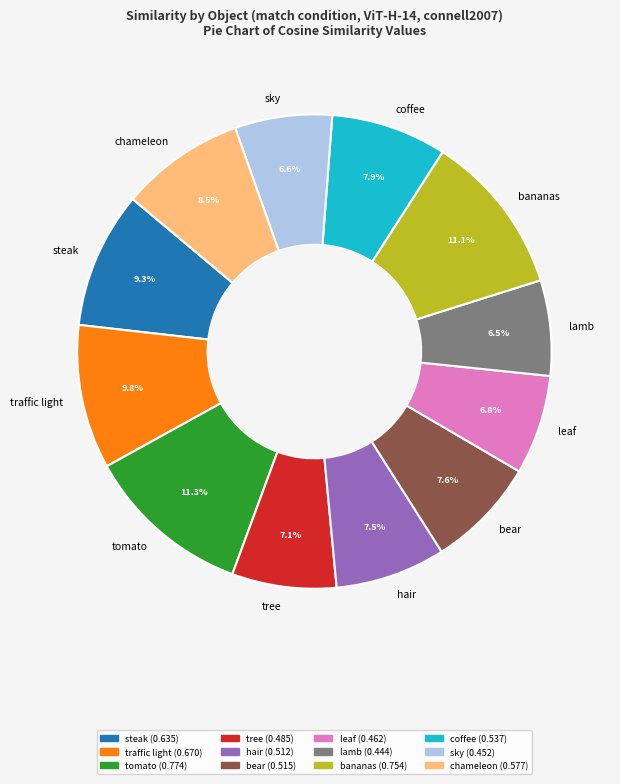

Combined, what portion of the pie is sky and tree?

13.7%